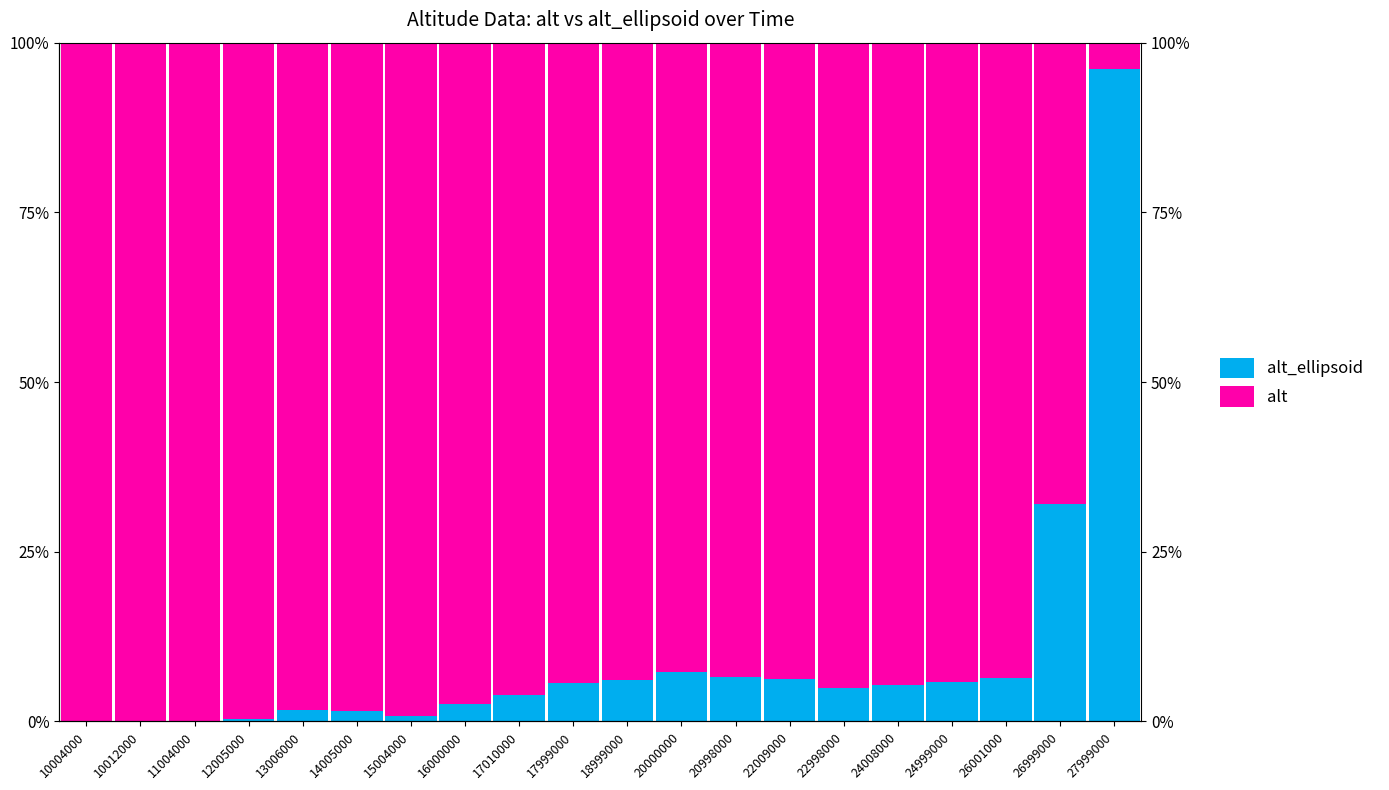

What is the difference between the alt values at 16000000 and 15004000?

1.9